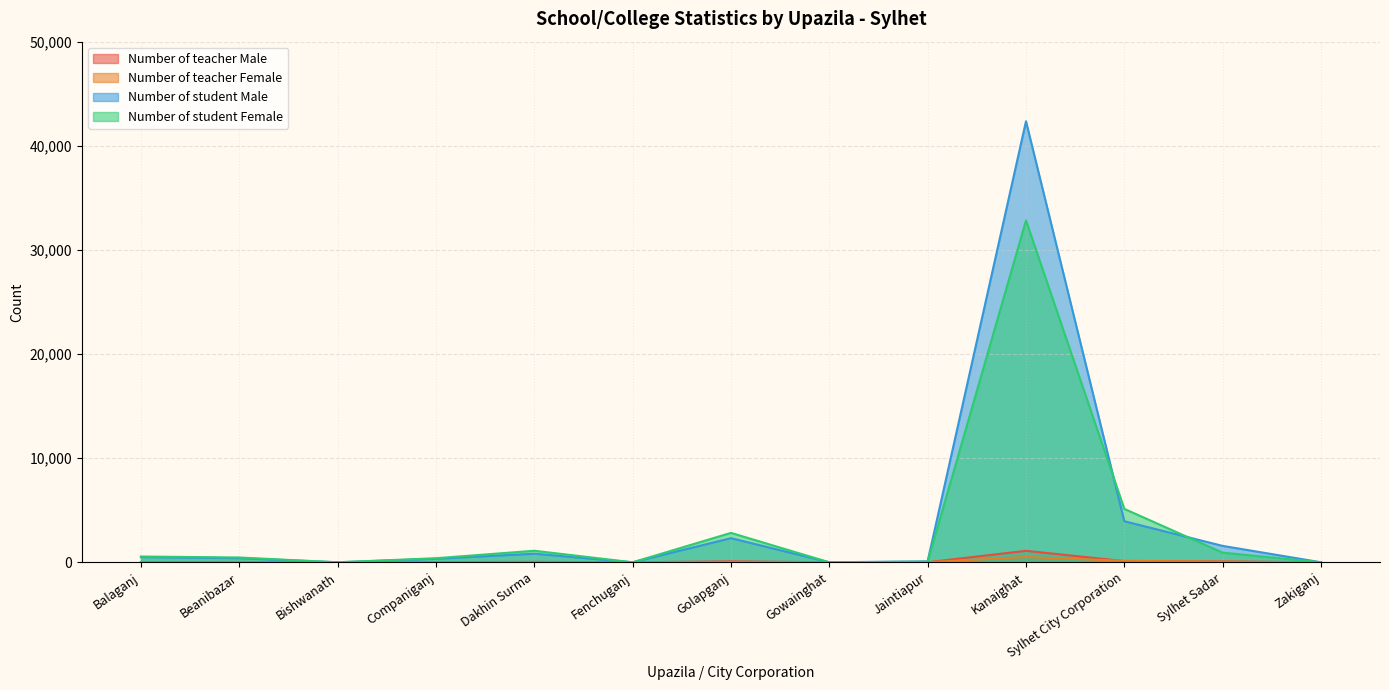

Reading left to right, extract all data points from this chart.

Number of teacher Male: 20	30	0	18	39	0	93	0	3	1102	115	87	0
Number of teacher Female: 3	8	0	2	6	0	29	0	9	502	143	53	0
Number of student Male: 500	392	0	335	825	0	2317	0	90	42354	3942	1575	0
Number of student Female: 554	461	0	390	1108	0	2823	0	55	32833	5127	925	0